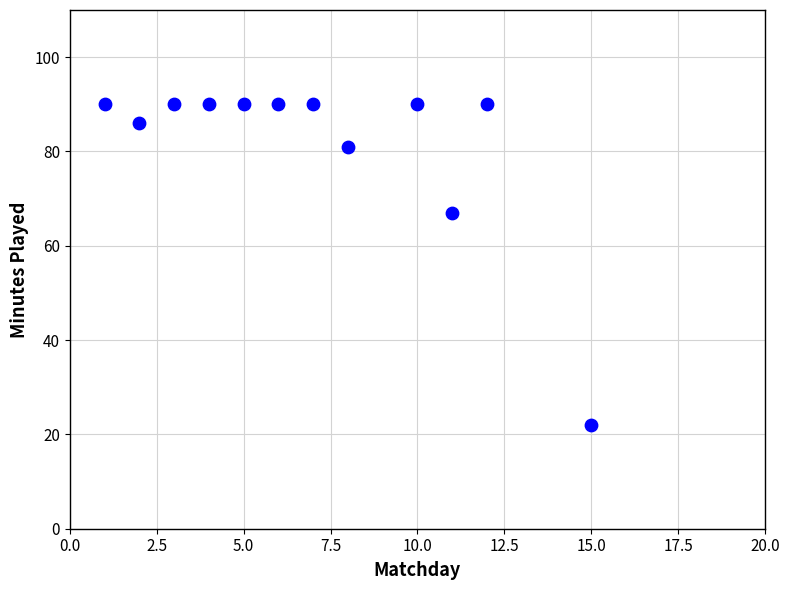

What Y value in the scatter plot is closest to 56?

67